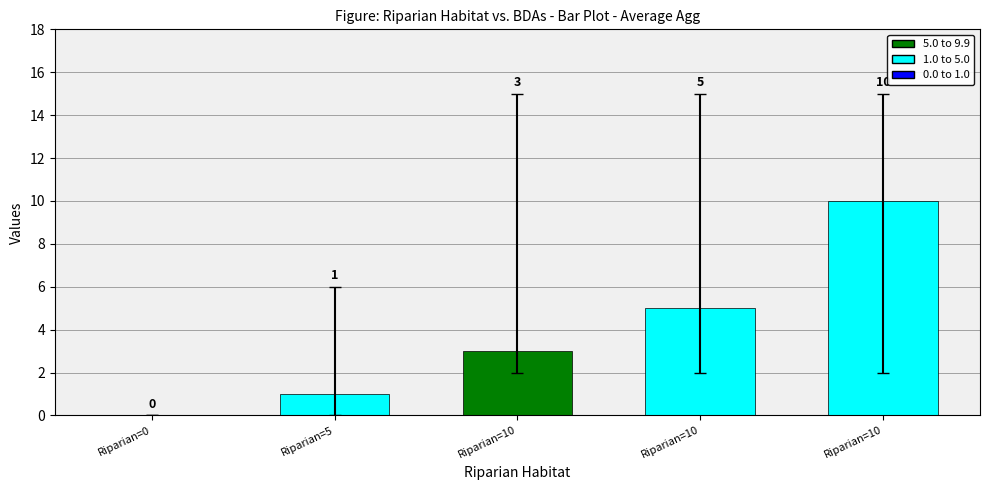

What is the maximum value shown in the chart?

10